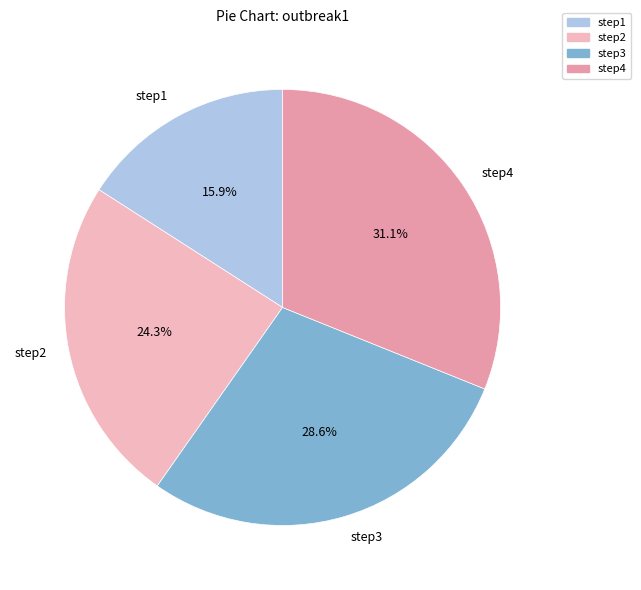

Rank the categories by value from lowest to highest.

step1, step2, step3, step4